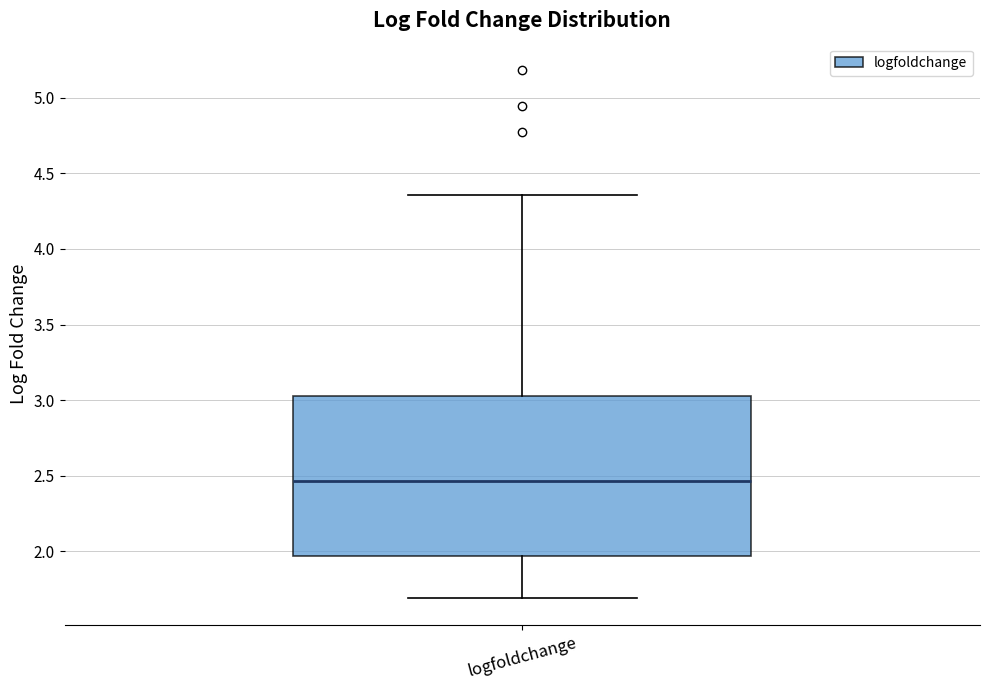

Read this box plot against the y-axis: the position of the median line, the range covered by the box, and the ends of both whiskers. The values are not printed on the chart, so give them approximately, as read against the axis.

median 2.45, box 1.95 to 3.00, whiskers 1.70 to 4.35